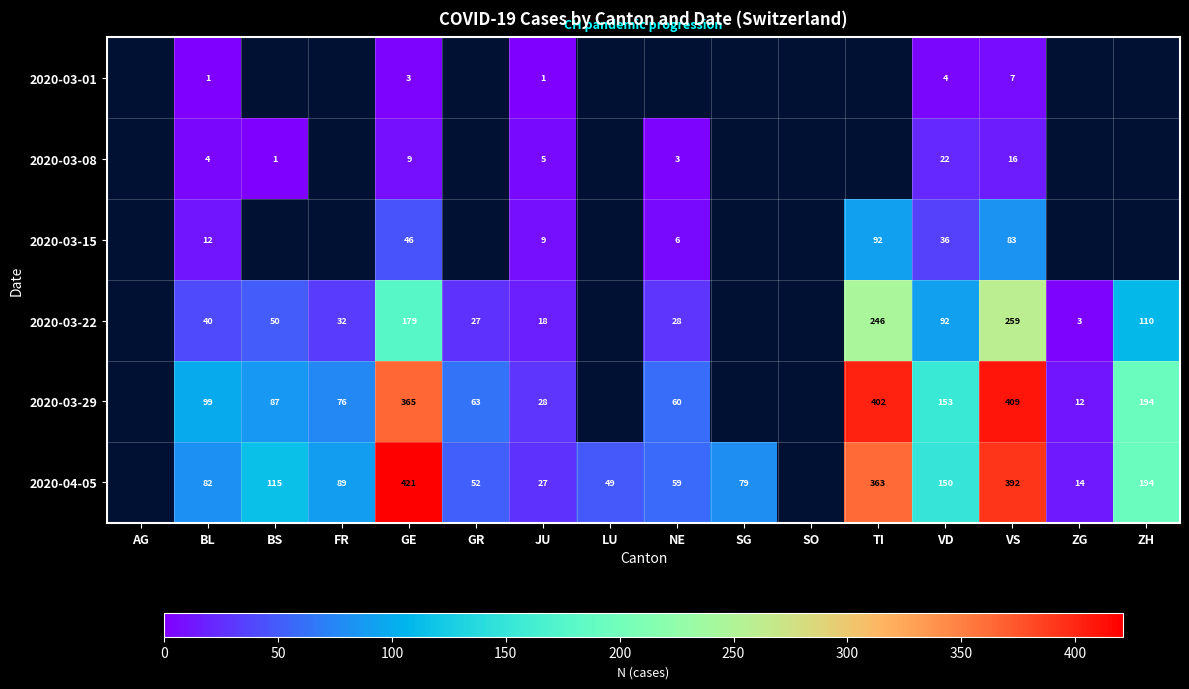

Rank the series at VD from lowest to highest value.

2020-03-01, 2020-03-08, 2020-03-15, 2020-03-22, 2020-04-05, 2020-03-29